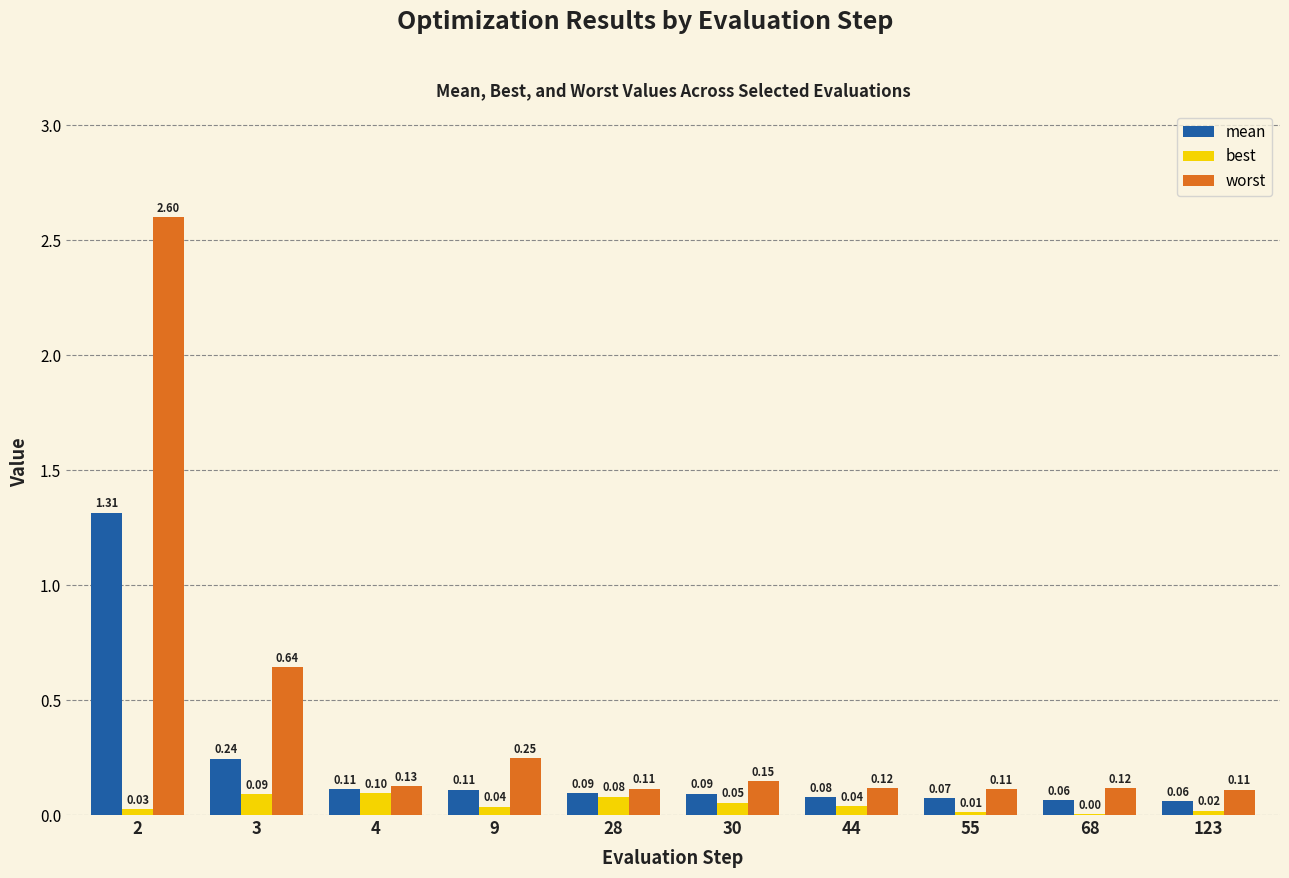

How many groups of bars are there?

10